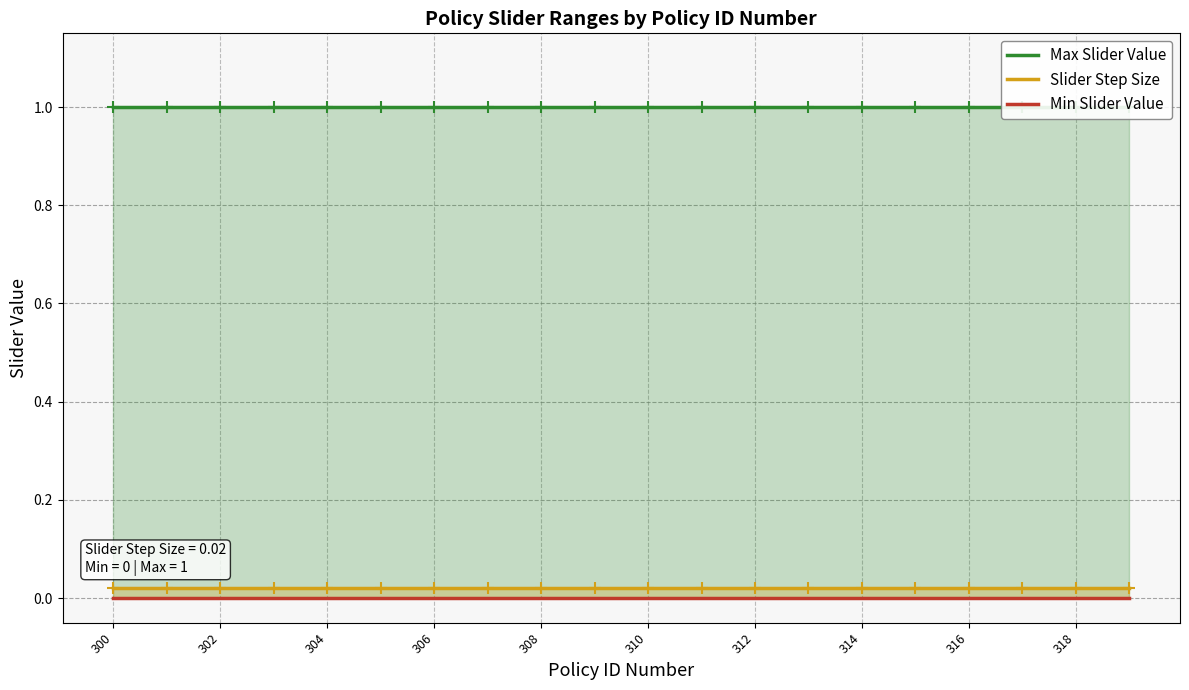

What is the maximum value shown in the chart?

1.0